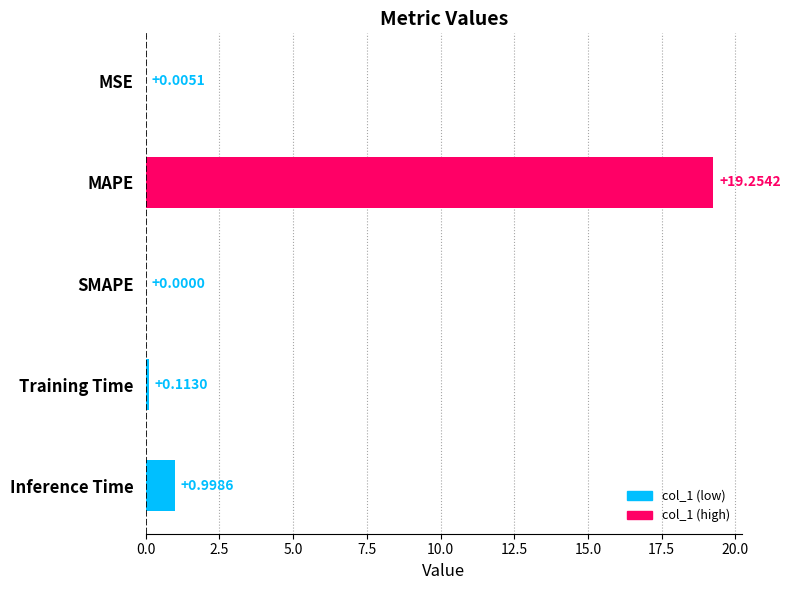

What is the change in value from MAPE to Training Time?

-19.1